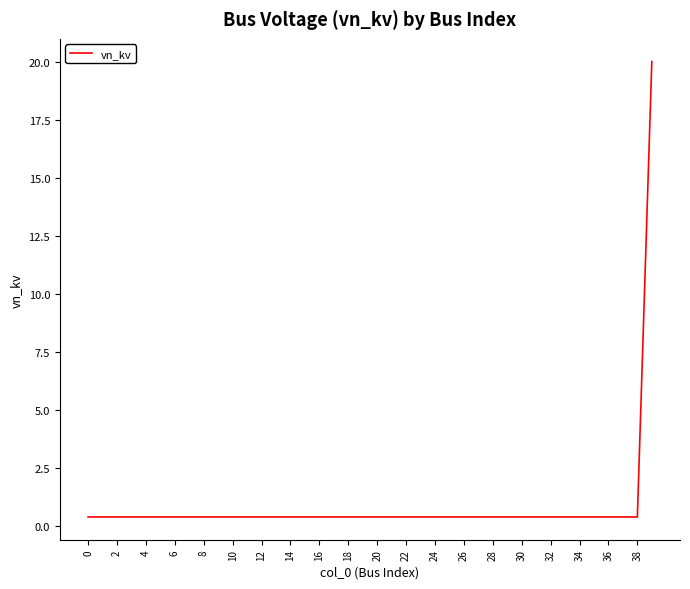

What is the average value?

0.9